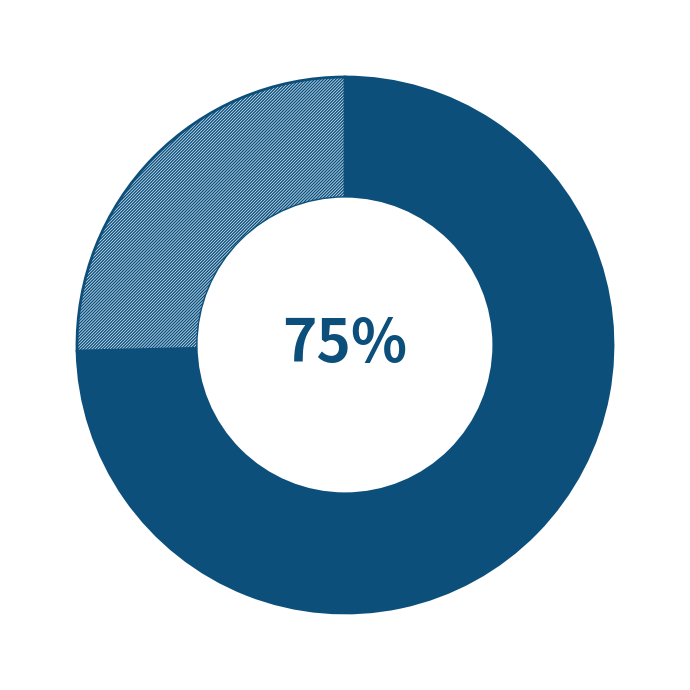

To the nearest percent, what is the average slice percentage?

50%